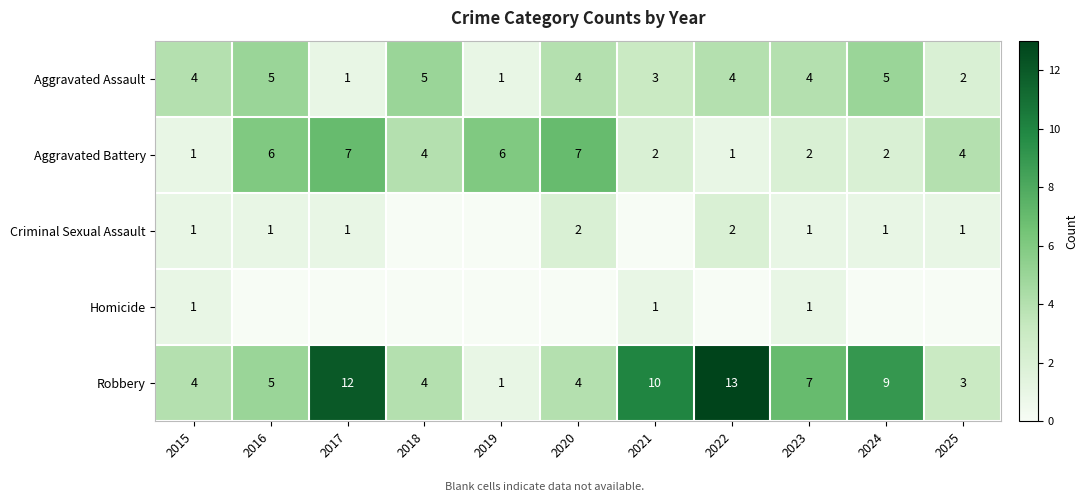

At which category is the sum across all series the highest?

2017